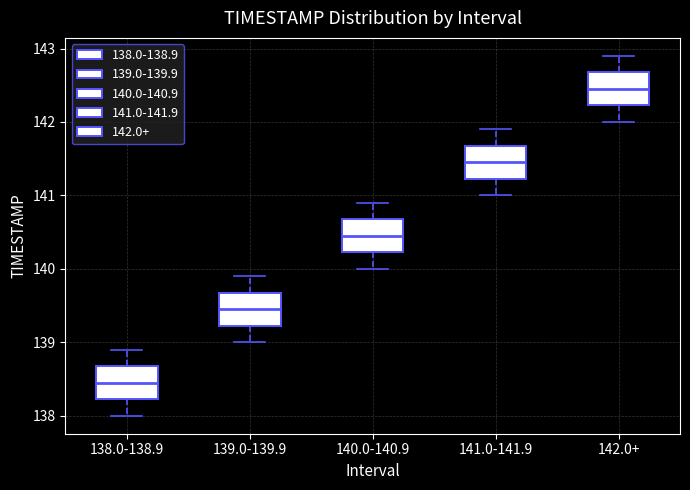

Where is the lower edge of the box for 140.0-140.9 on the y-axis? The values are not printed on the chart, so give them approximately, as read against the axis.

140.2